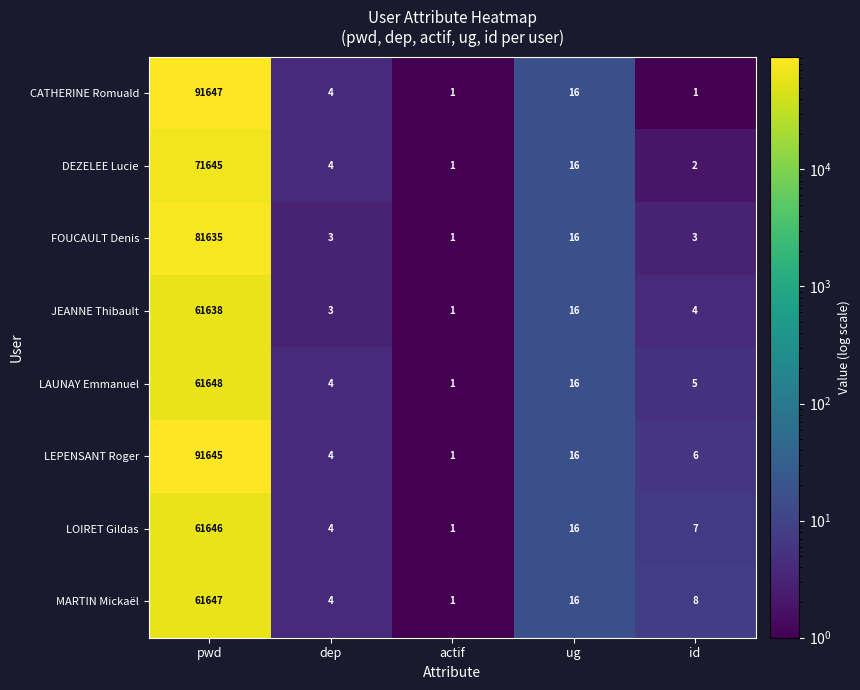

At which label does DEZELEE Lucie first exceed 4?

pwd